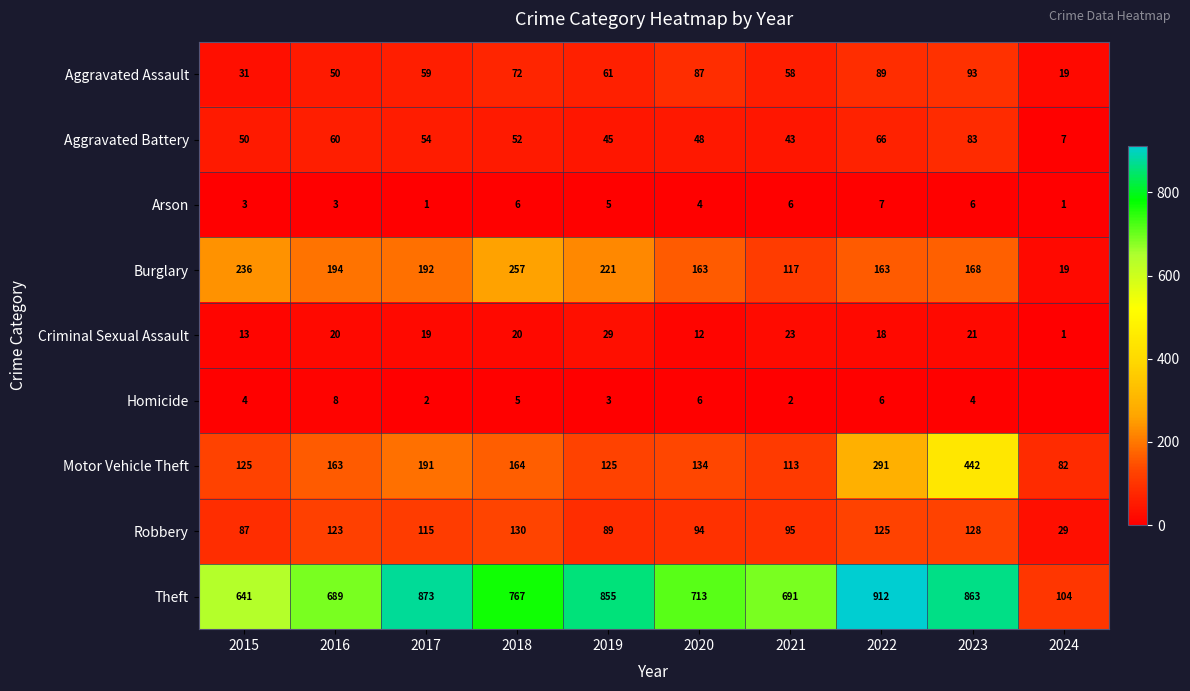

Which label corresponds to the largest value in the chart?

2022